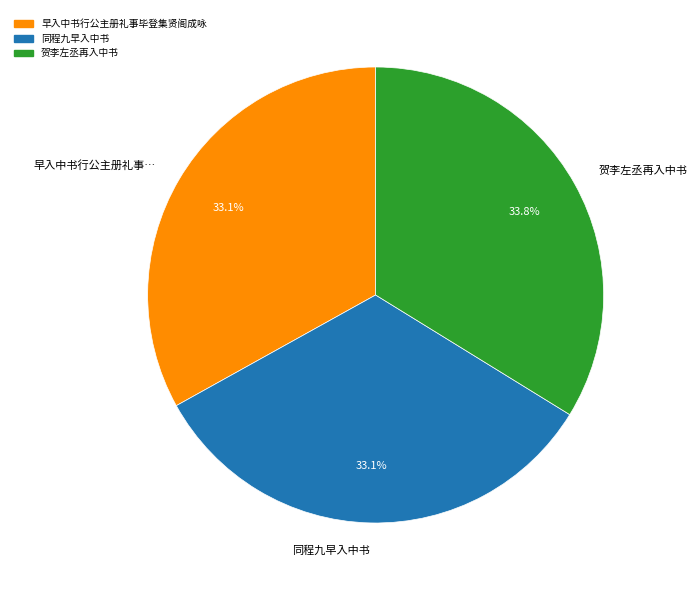

What is the ratio of the value at 贺李左丞再入中书 to the value at 同程九早入中书?

1.0